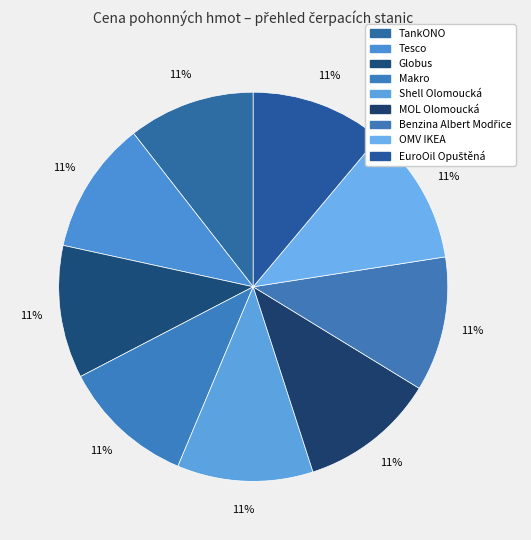

How many segments does this pie chart have?

9